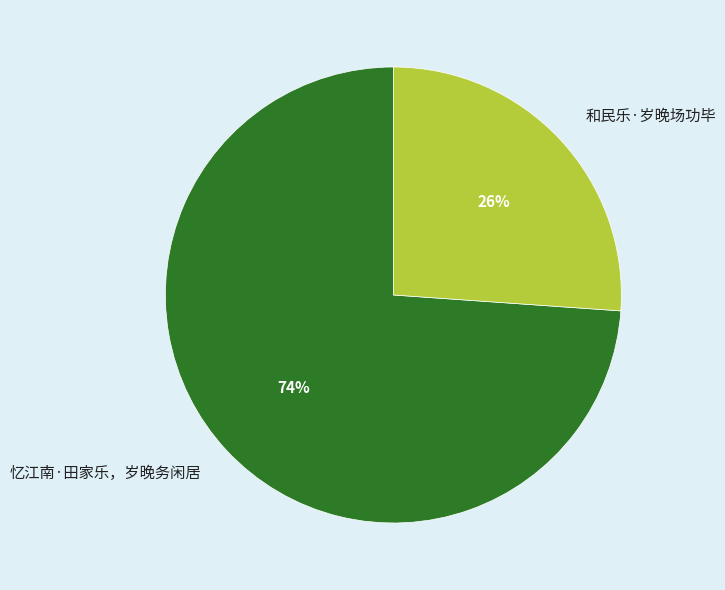

What is the ratio of the value at 和民乐·岁晚场功毕 to the value at 忆江南·田家乐，岁晚务闲居?

0.4